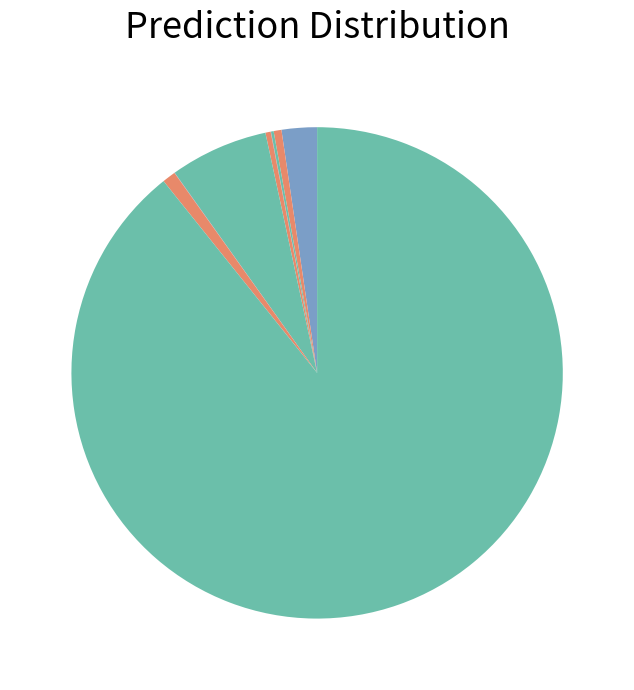

What is the majority slice?

Unk/Not Reported